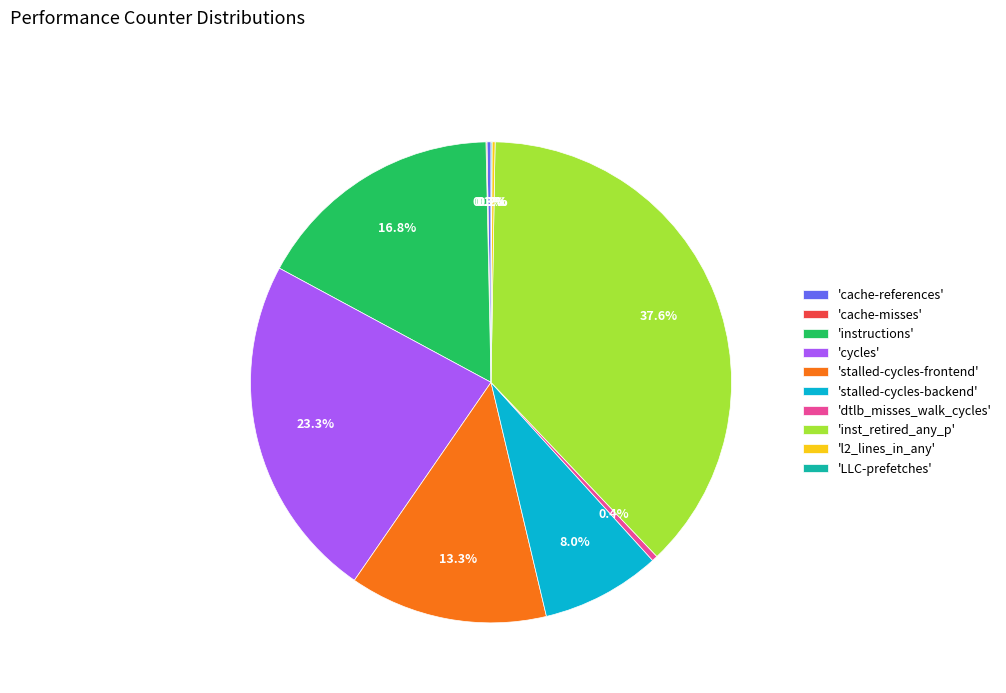

Between 'stalled-cycles-backend' and 'stalled-cycles-frontend', which is larger?

'stalled-cycles-frontend'